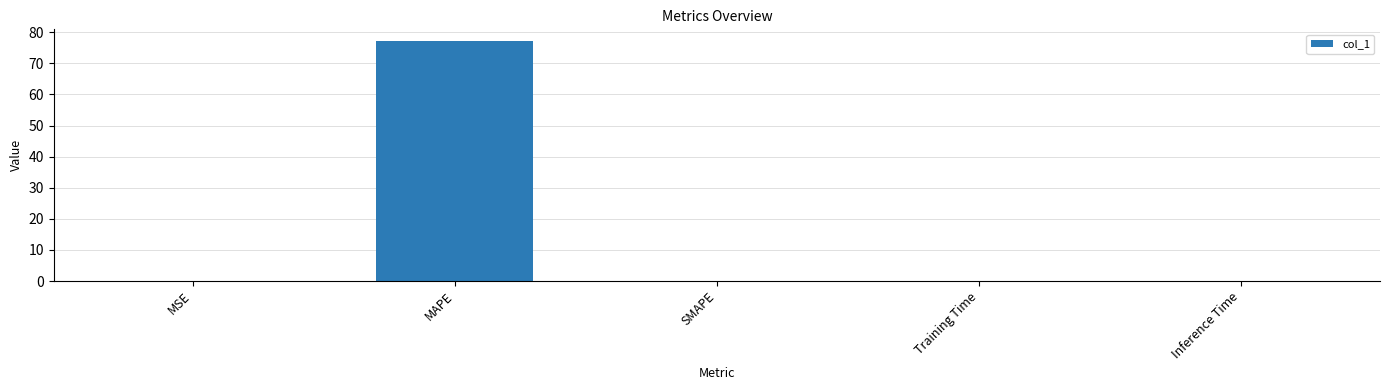

Which category has the highest value across all series?

MAPE